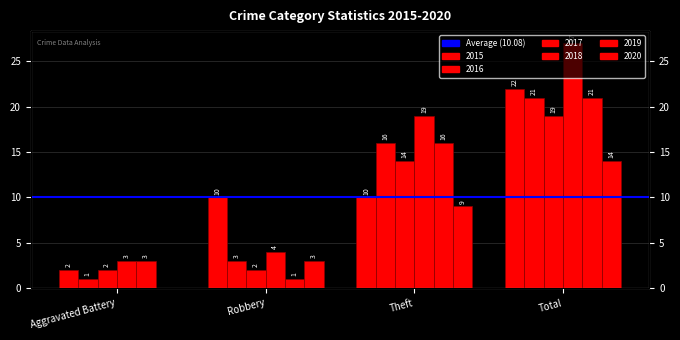

What is the total value across all series at Total?

124